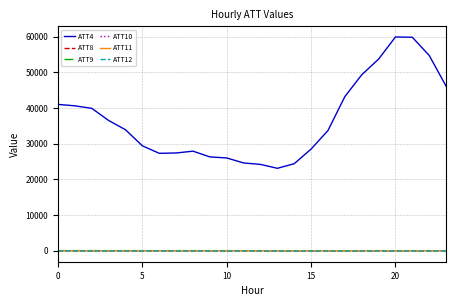

True or false: ATT9 and ATT4 intersect in this chart.

False